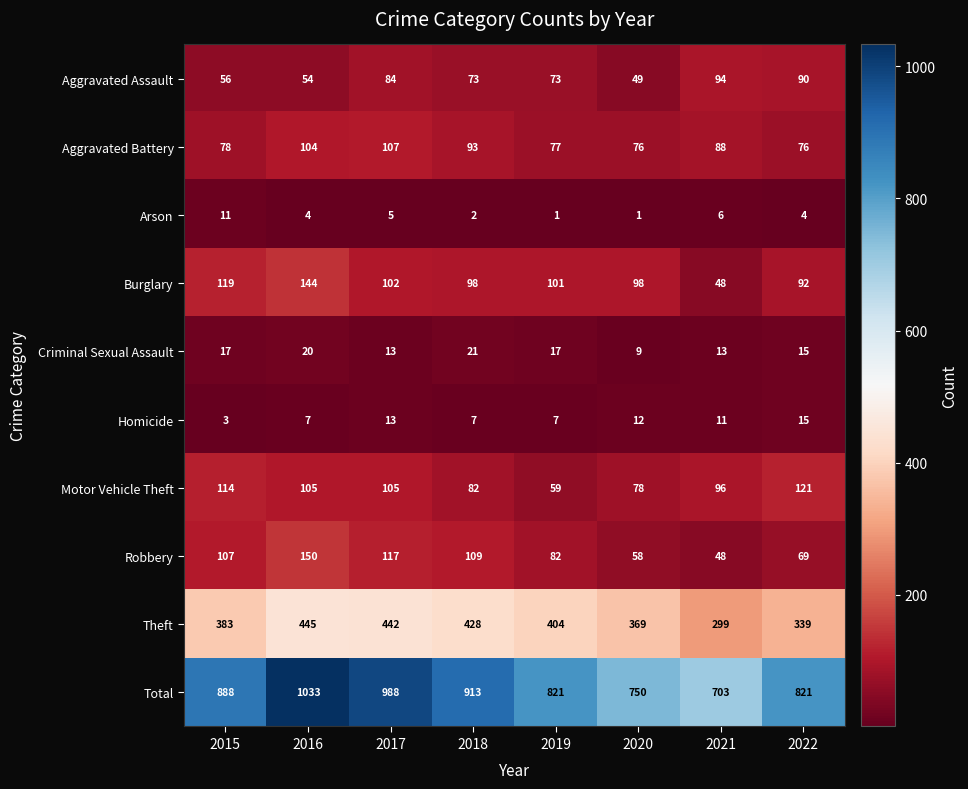

Which category has the highest value in the Burglary series?

2016